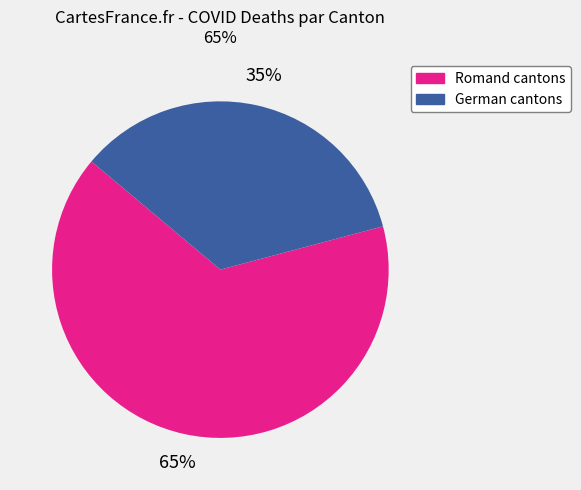

Is there any slice that represents more than half of the pie?

Yes